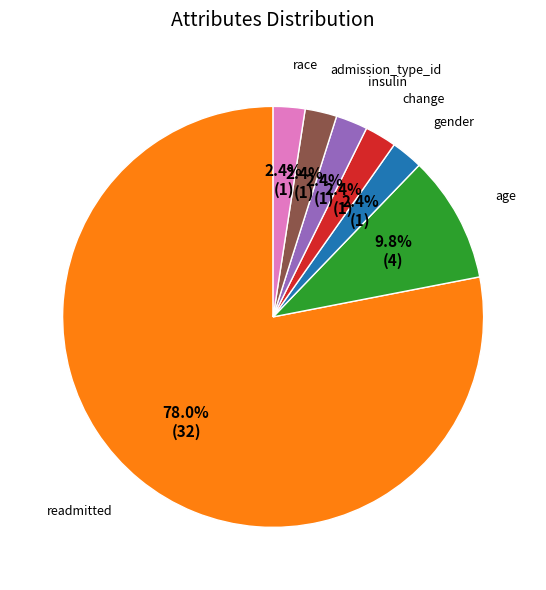

Is there any slice that represents more than half of the pie?

Yes